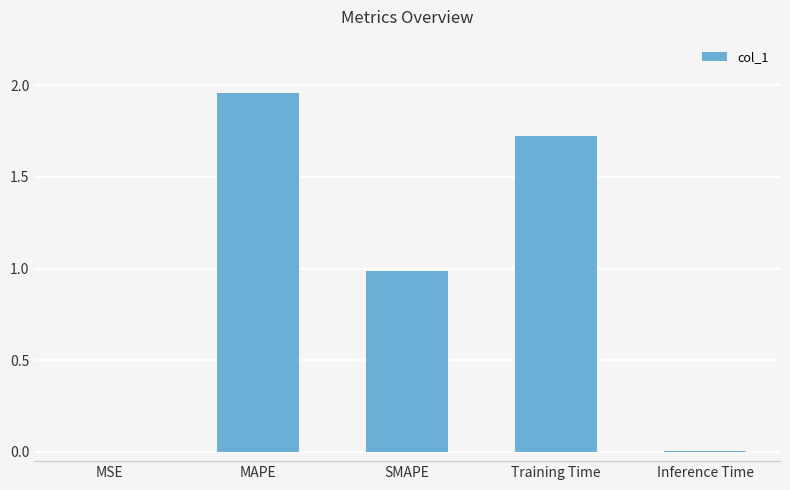

Which category has the highest value across all series?

MAPE